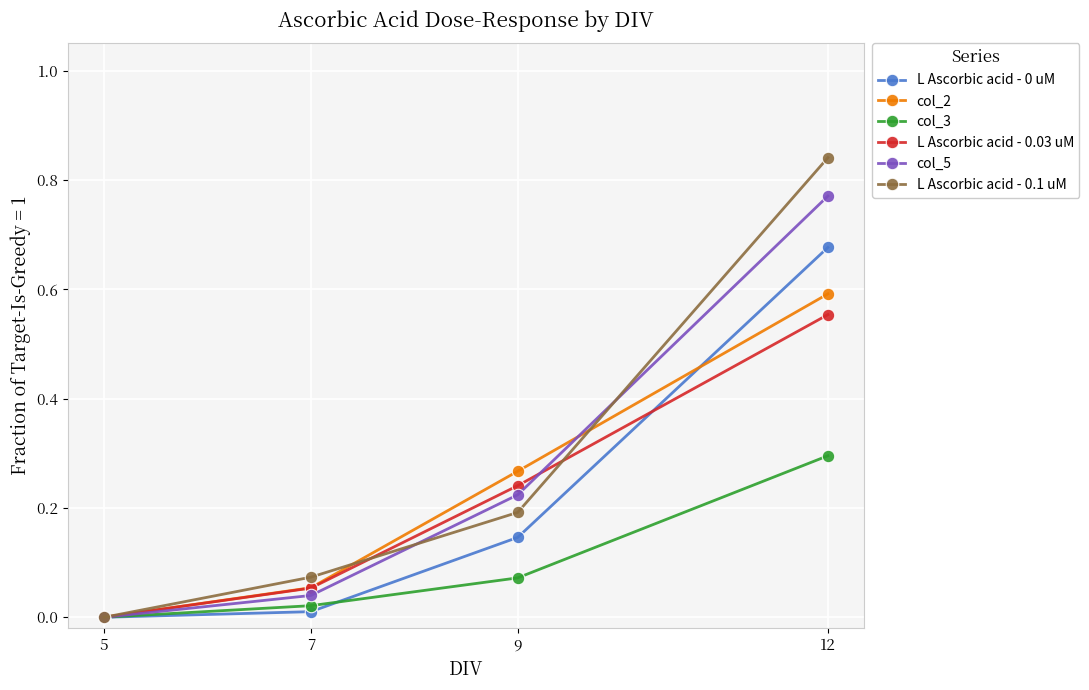

True or false: col_3 has more than 1 points higher than both neighbors.

False